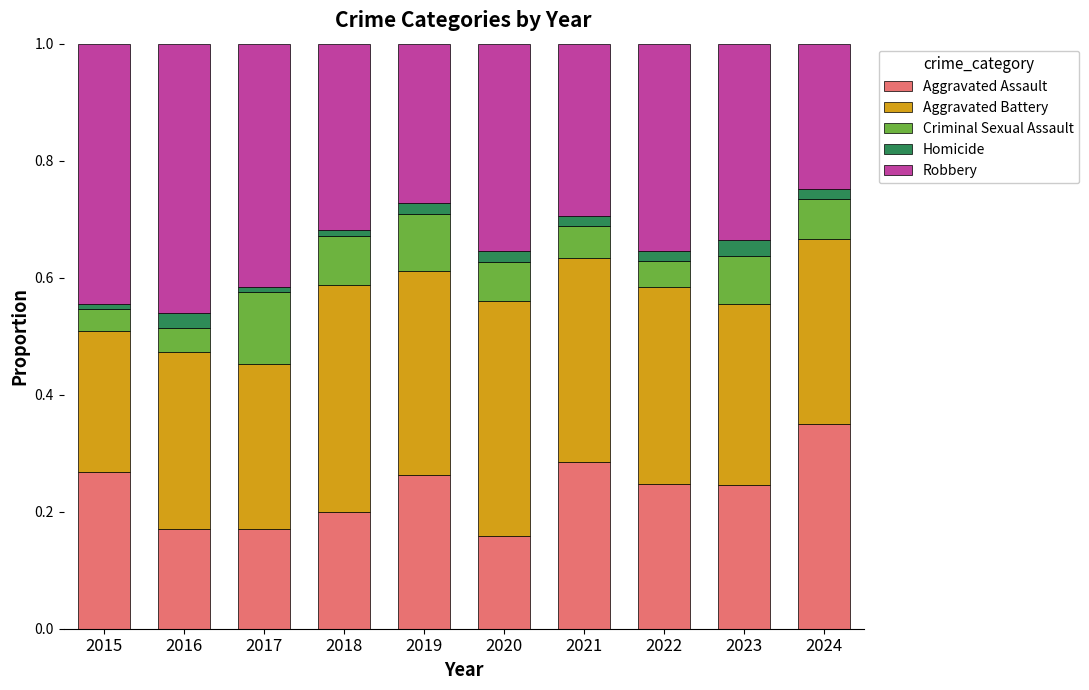

Is it true that Aggravated Assault equals 0.2 at 2022?

True